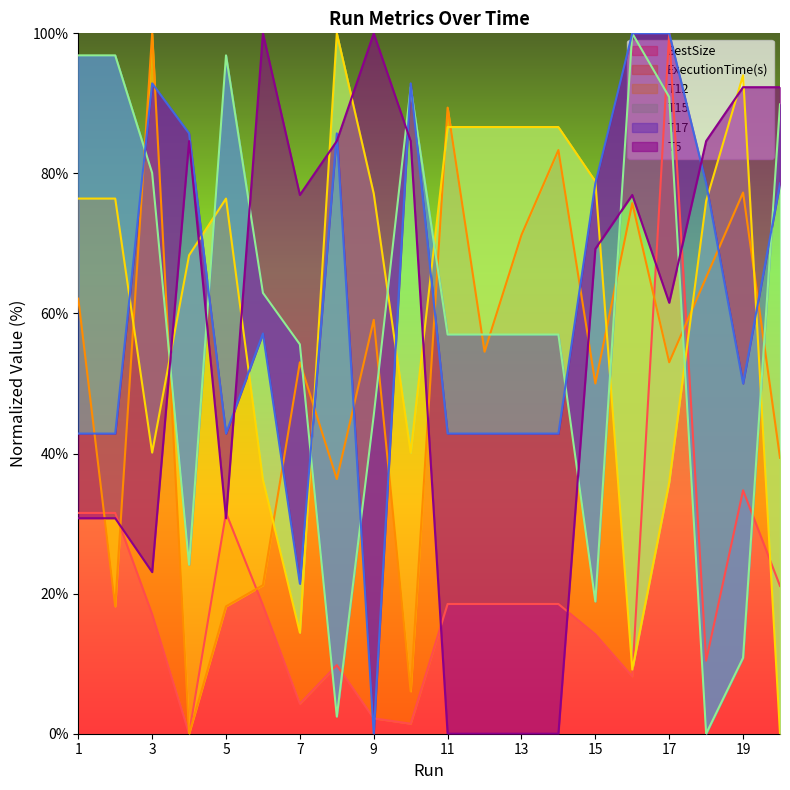

Which category has the highest value in the BestSize series?

17